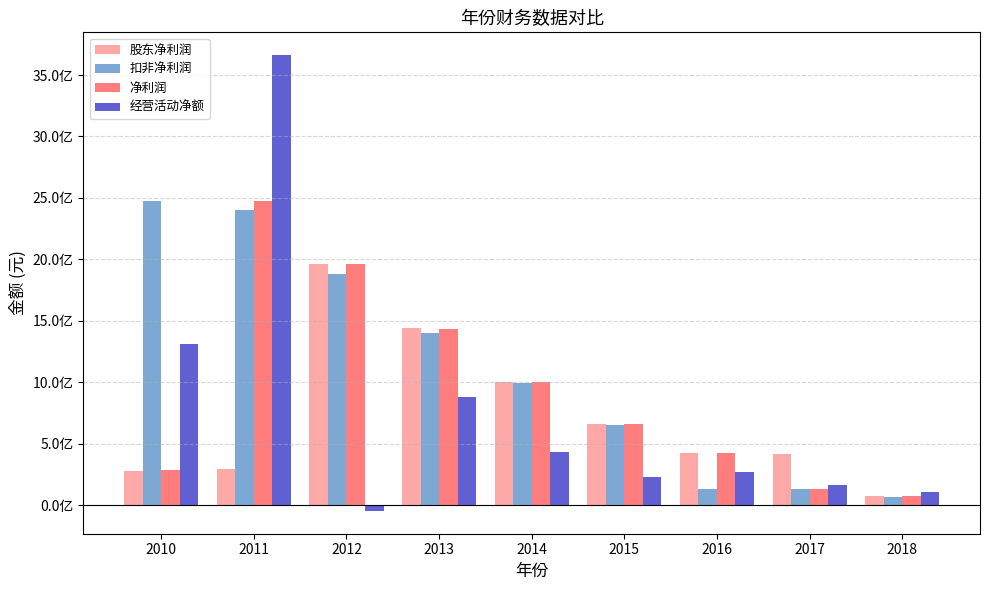

What are all the series names shown in the legend?

股东净利润, 扣非净利润, 净利润, 经营活动净额